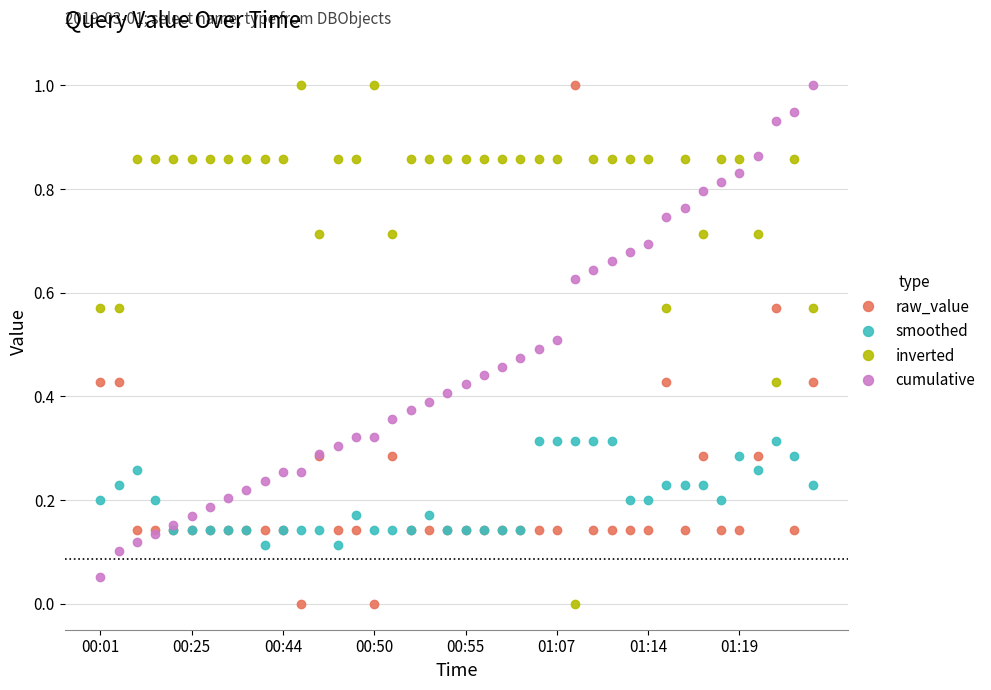

What is the maximum value for cumulative?

1.0